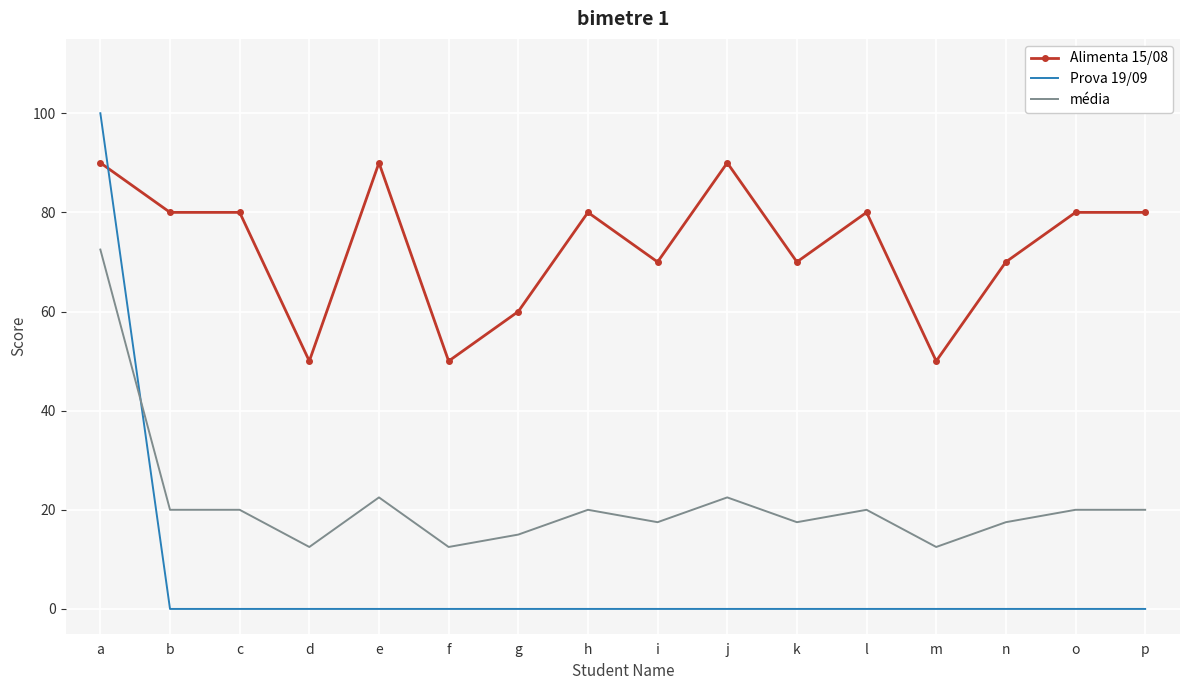

Where do Prova 19/09 and média first cross each other?

a and b